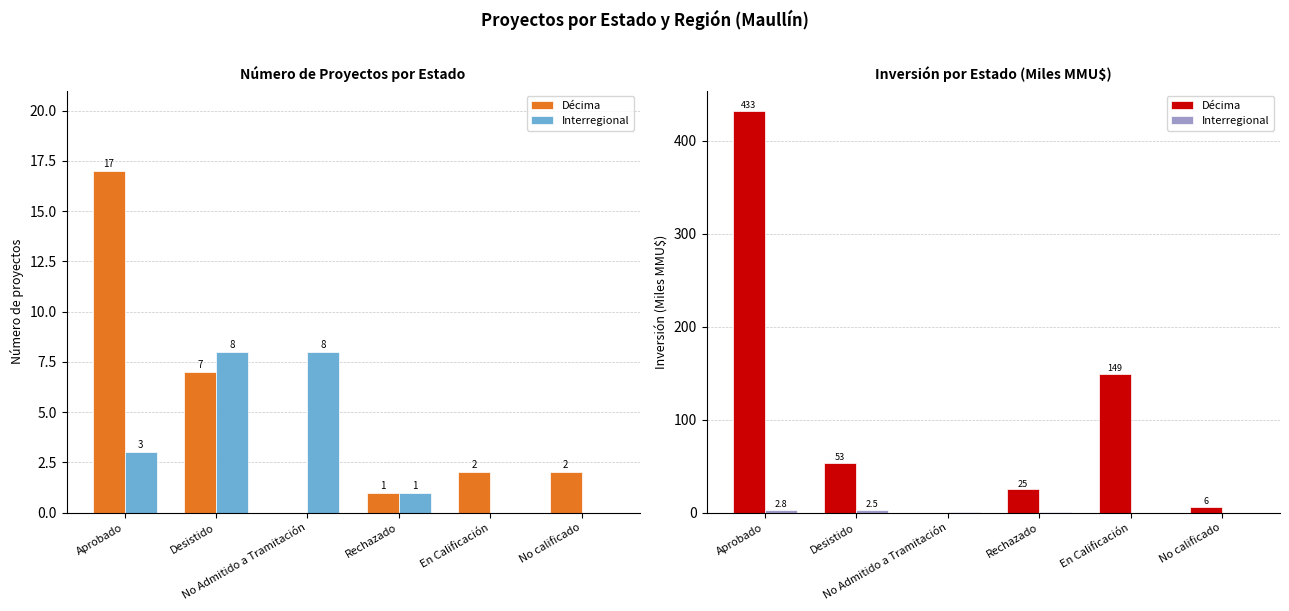

At which label is Interregional closest to 1?

No Admitido a Tramitación